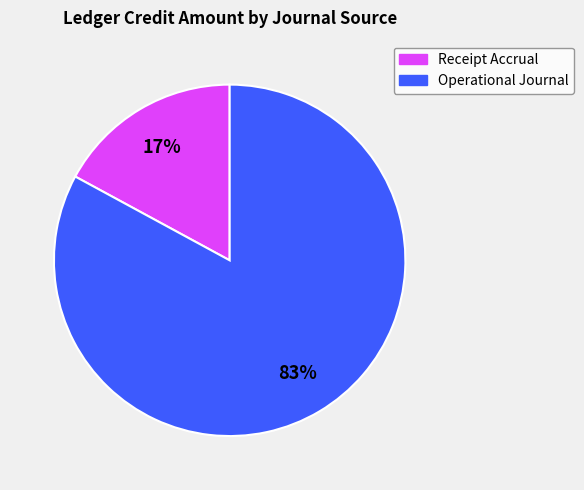

Does any single category account for the majority?

Yes